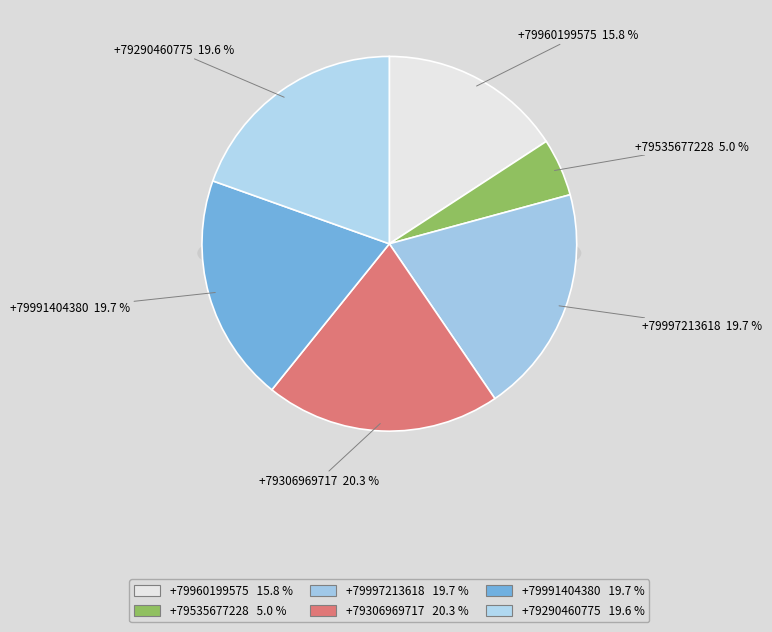

To the nearest percent, what is the difference between the +79306969717 and +79290460775 slice percentages?

1%